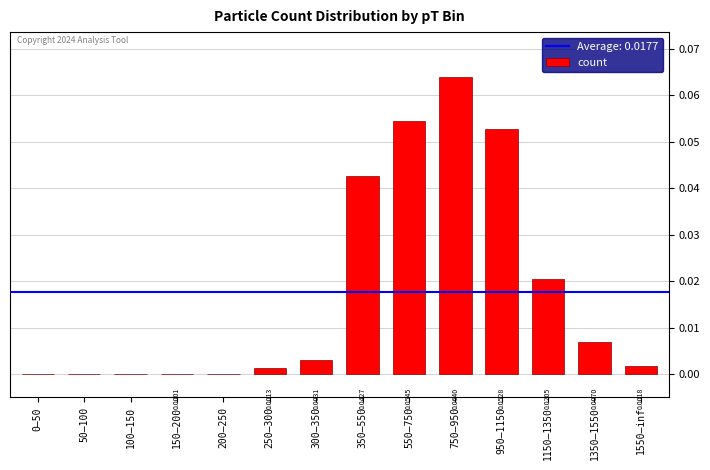

The value at 250–300 is 0.0. True or false?

True